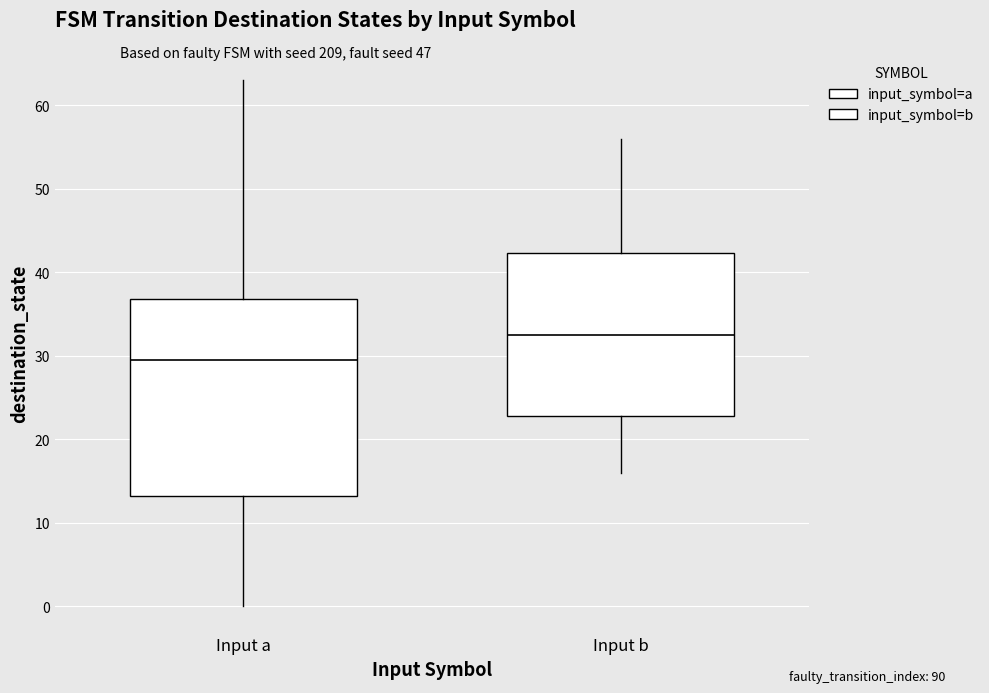

Which box is the tallest, from its lower edge to its upper edge?

Input a